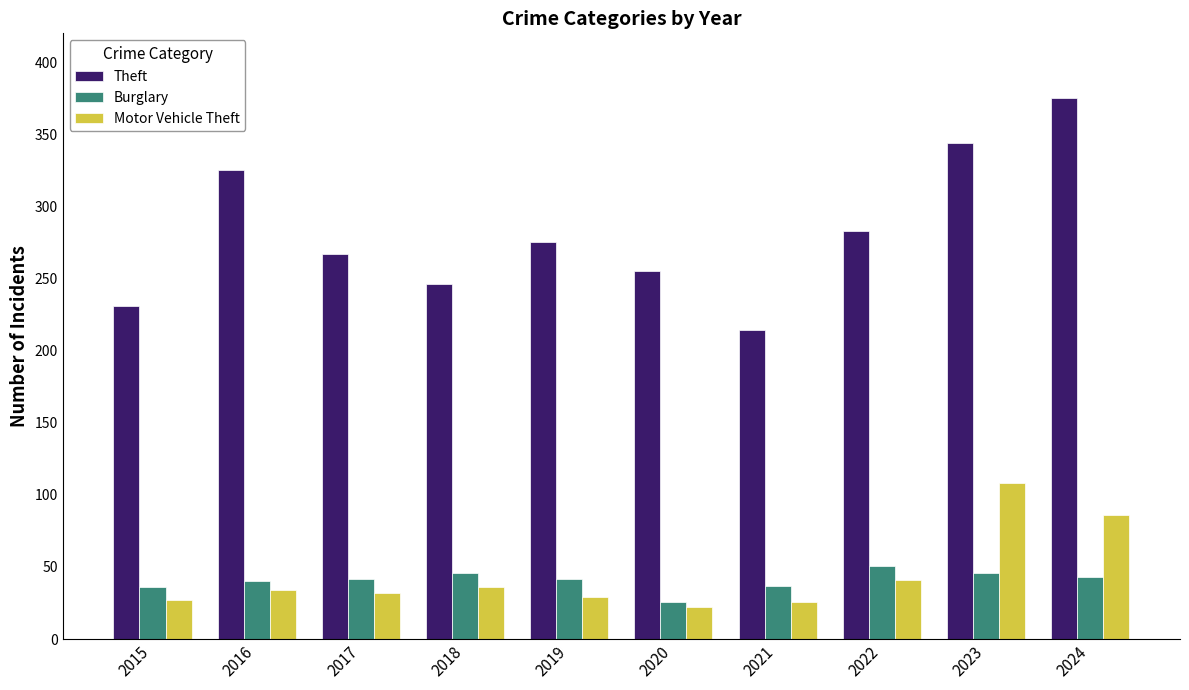

What is the sum of the Motor Vehicle Theft values at 2022 and 2016?

75